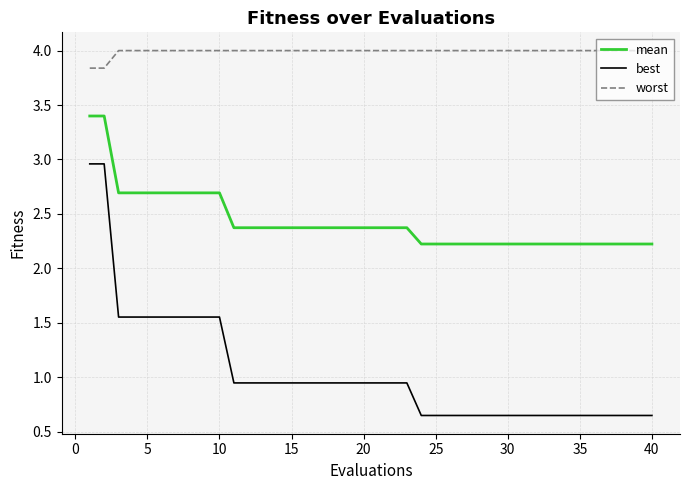

Does the chart have visible grid lines?

Yes